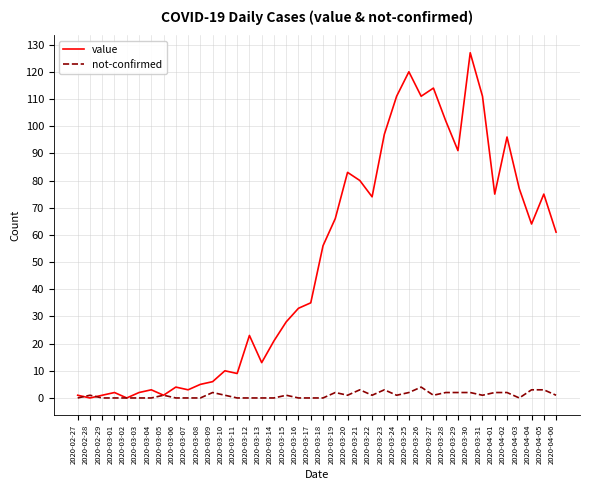

Is the value of value at 2020-03-17 greater than the value of not-confirmed at 2020-03-08?

Yes